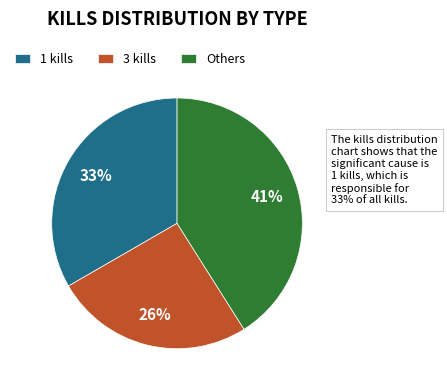

Is it true that Others is 41% of the pie?

True